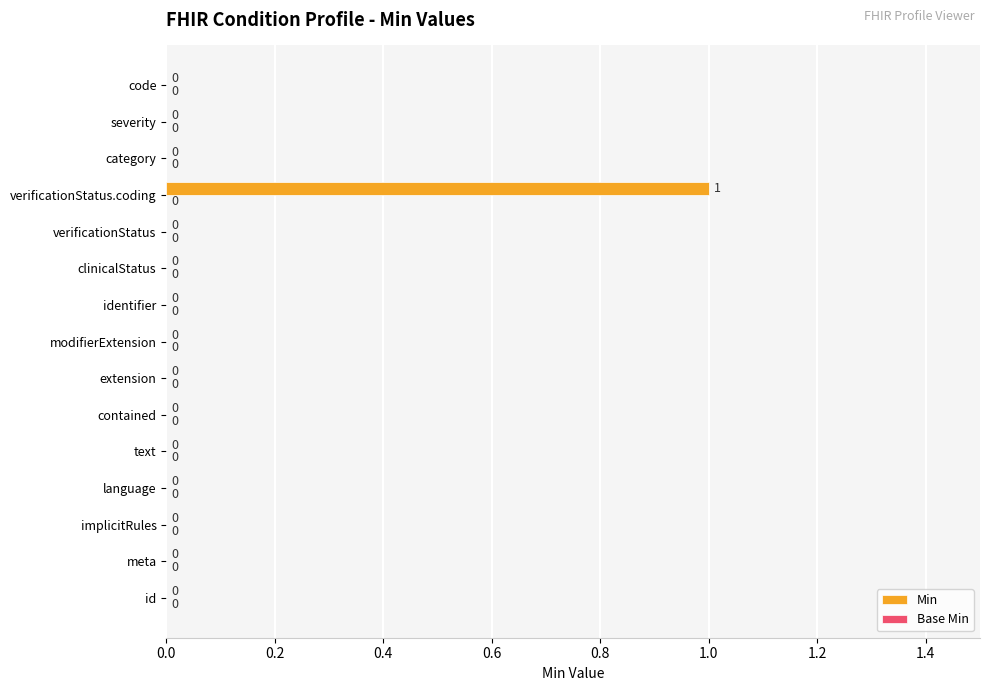

The value at modifierExtension is -1. True or false?

False